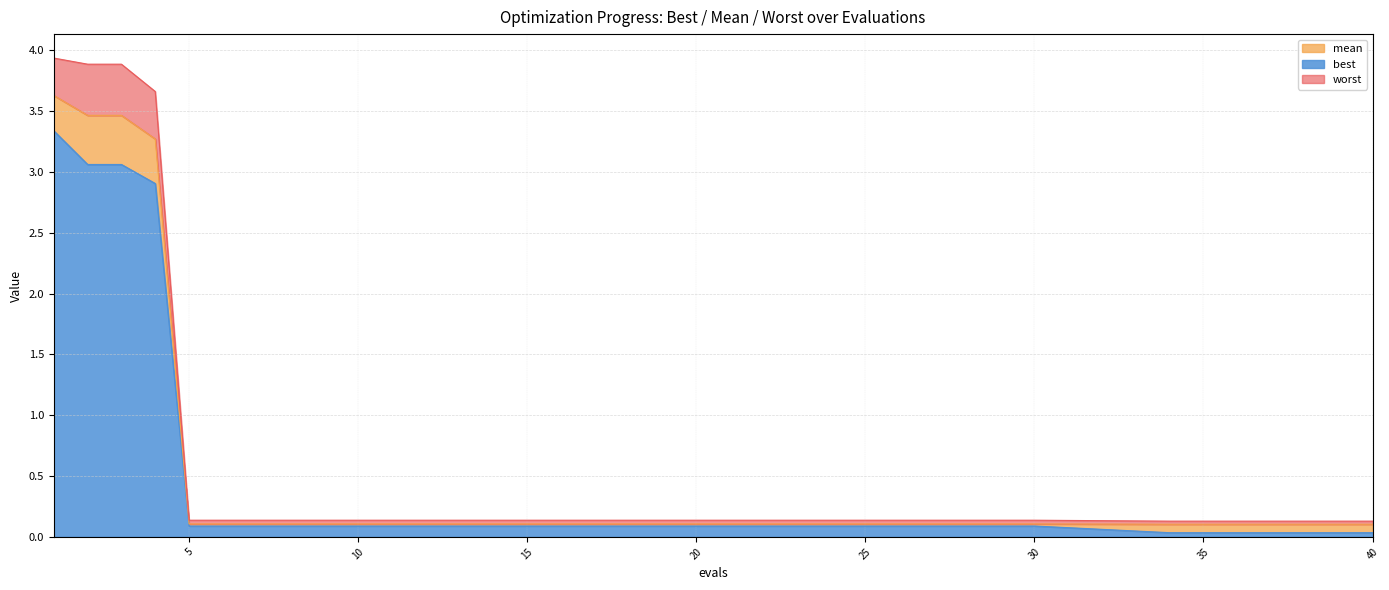

Between 25 and 15, which is larger?

25